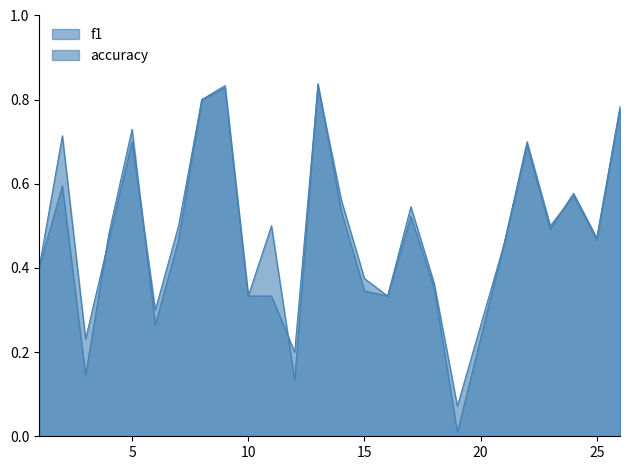

At which category does accuracy reach its first local peak?

2